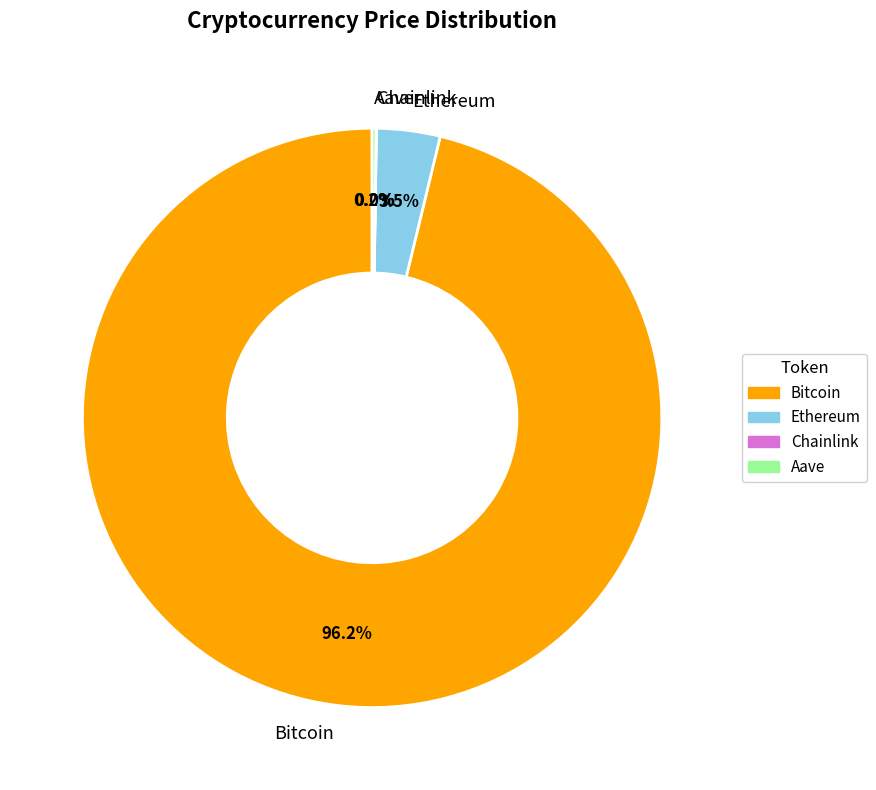

Is the sum of Ethereum and Bitcoin greater than half?

Yes